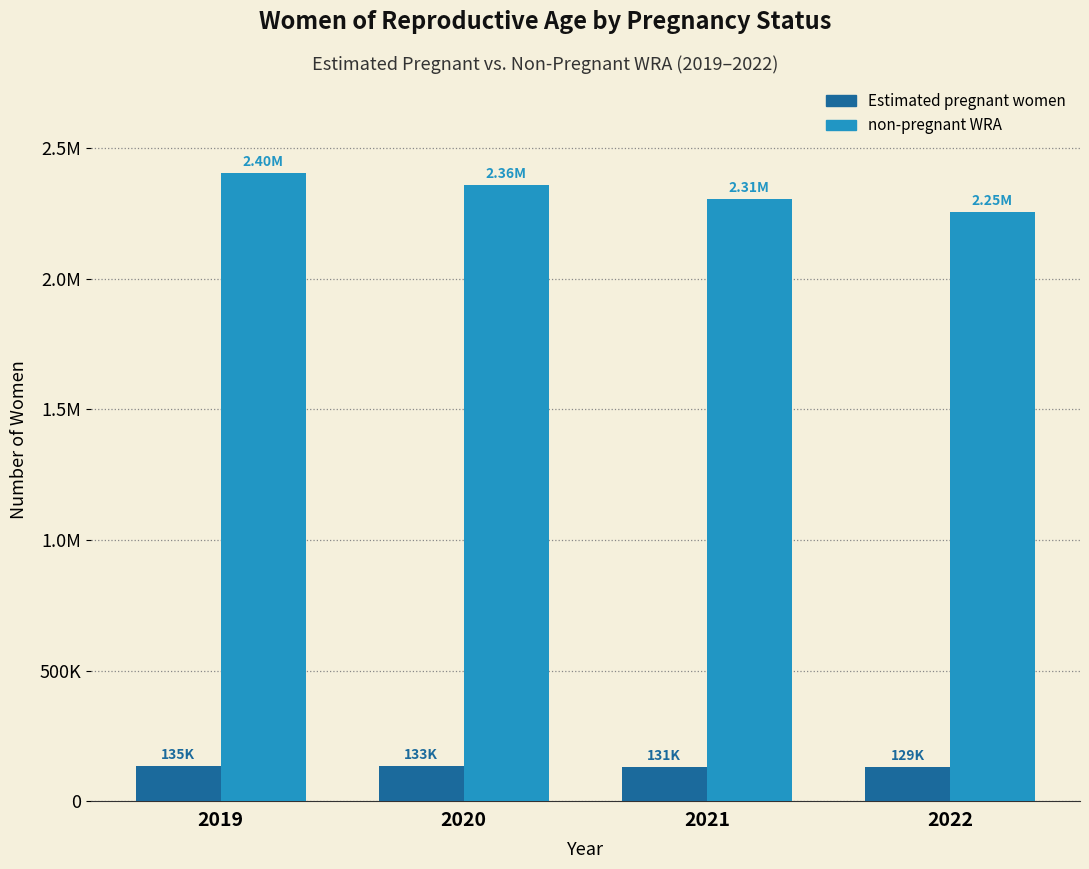

What is the highest value of the non-pregnant WRA series?

2403613.5